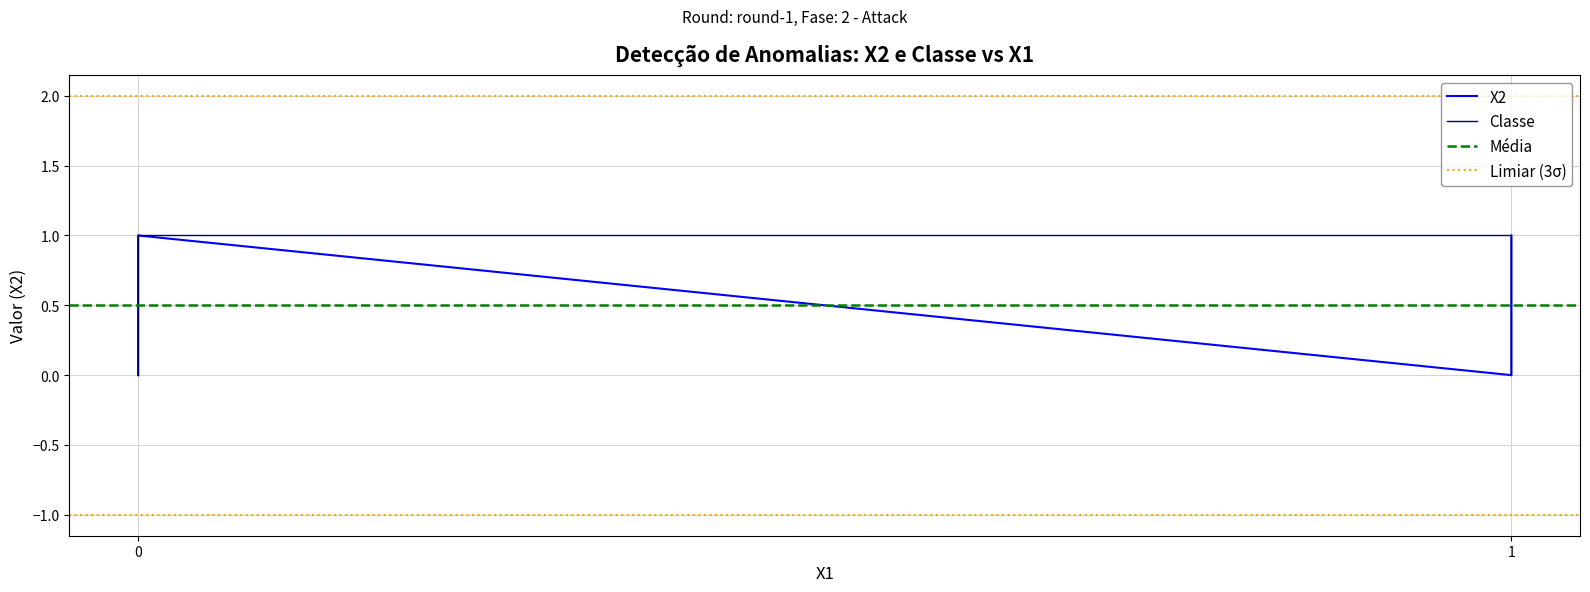

Rank the series by their maximum value, from lowest to highest.

X2, Classe